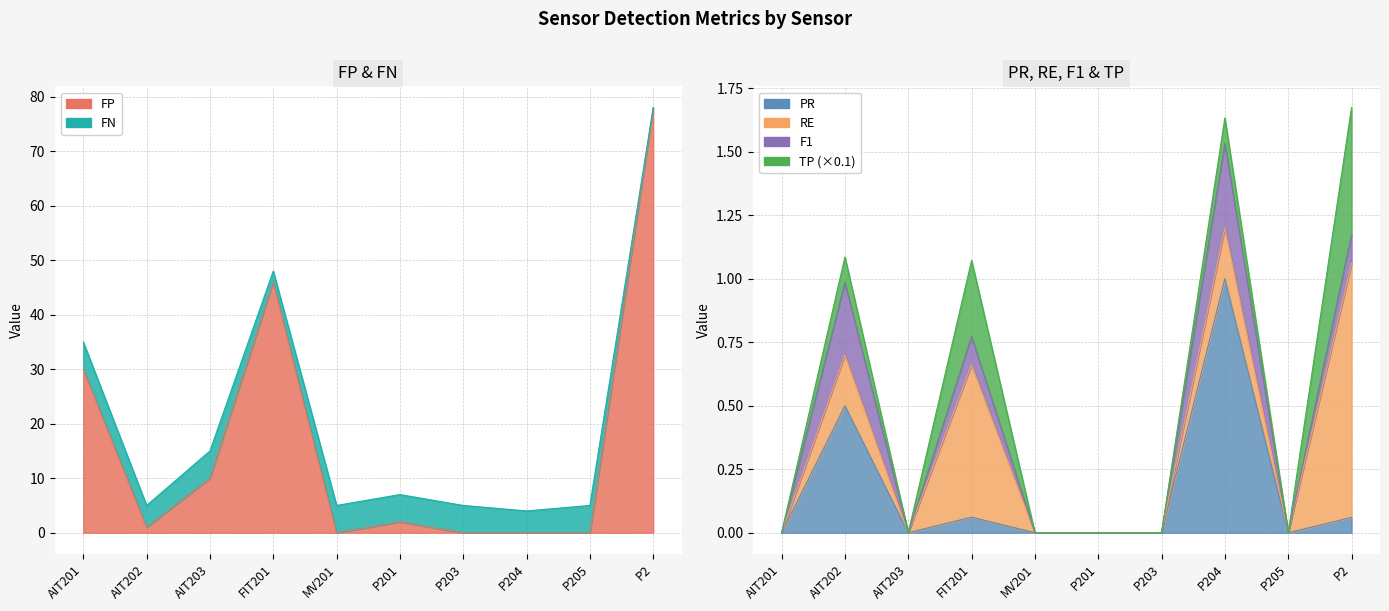

Which series changed the most between AIT203 and MV201?

FP